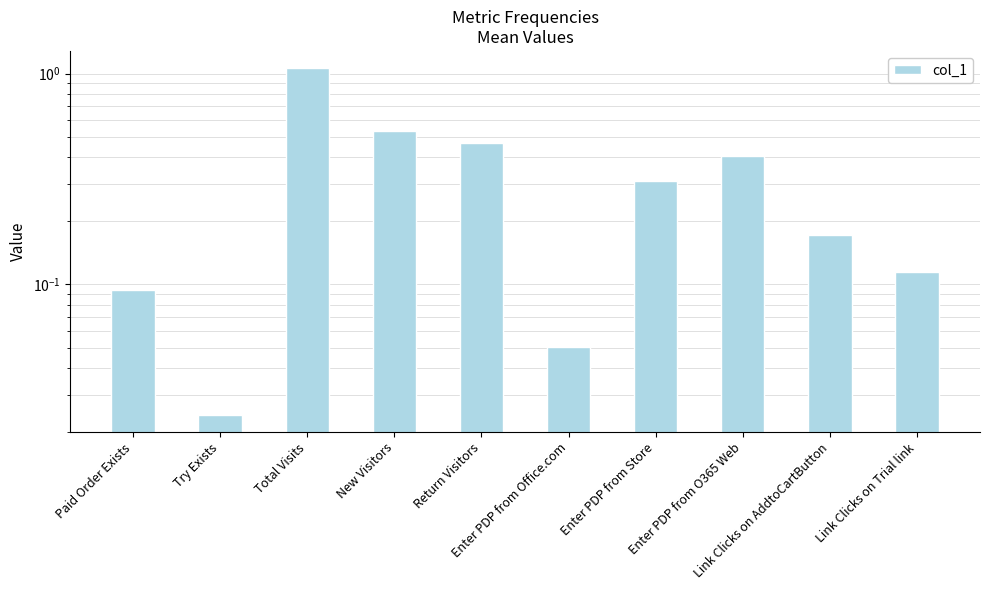

What is the difference between the values at New Visitors and Total Visits?

0.5